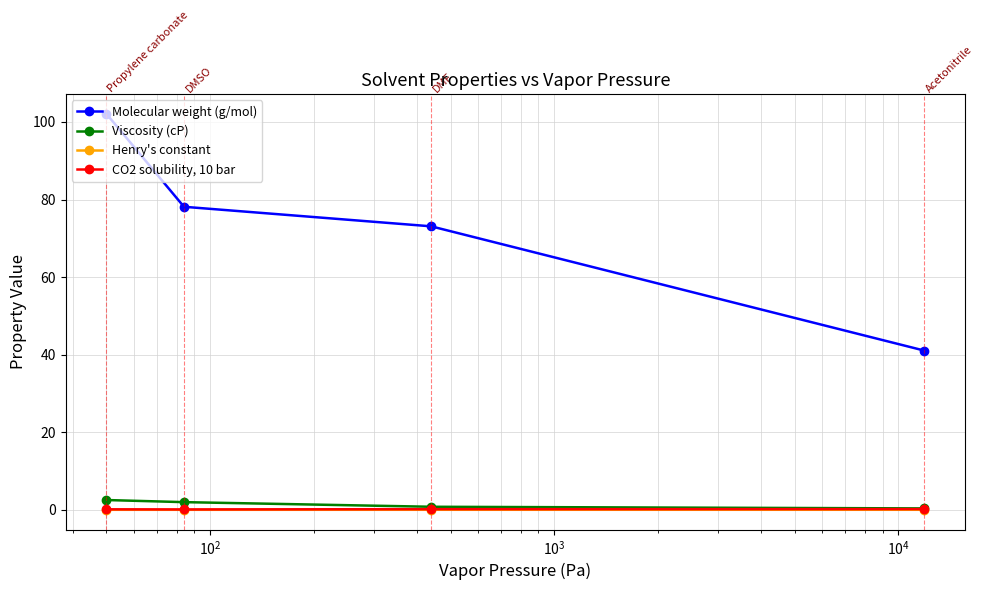

Which series has the widest spread of values?

Molecular weight (g/mol)